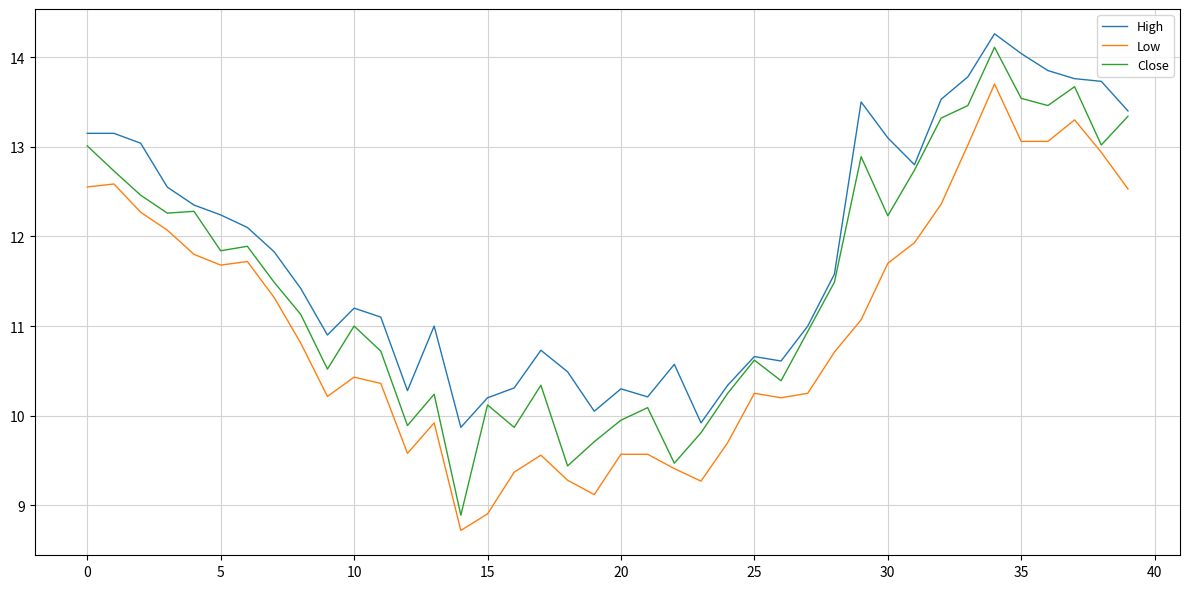

Which series has the widest spread of values?

Close